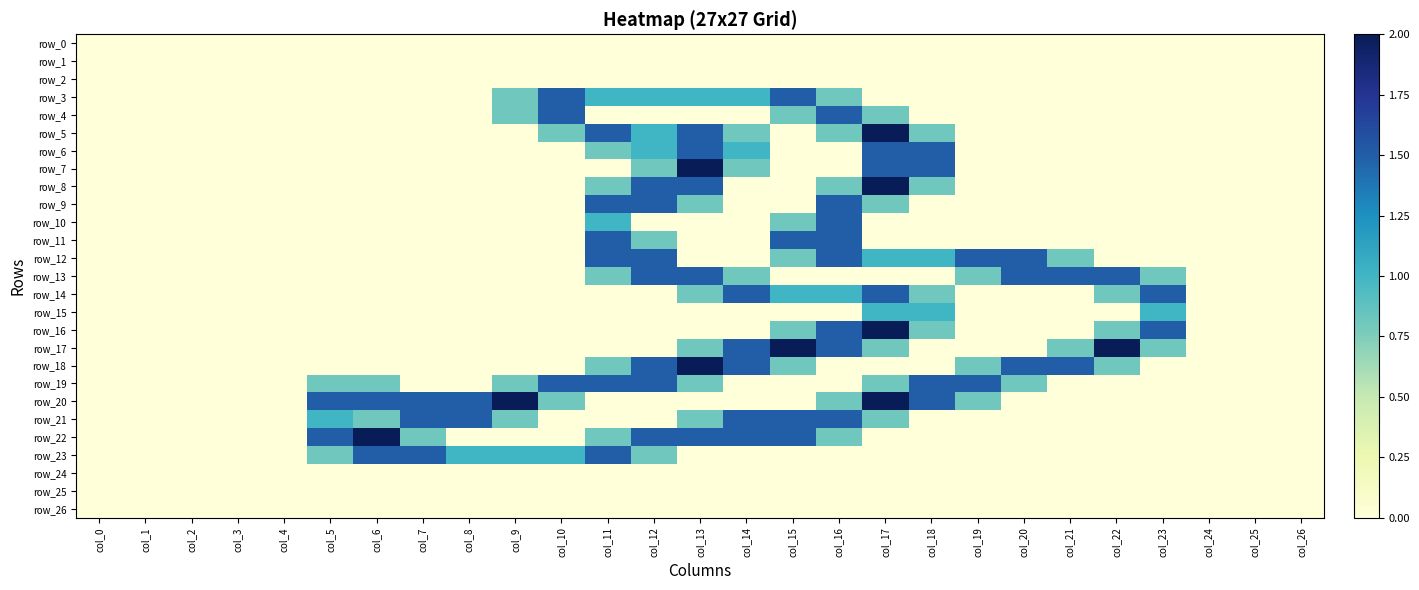

True or false: row_6 has a value of -0.9 at col_10.

False